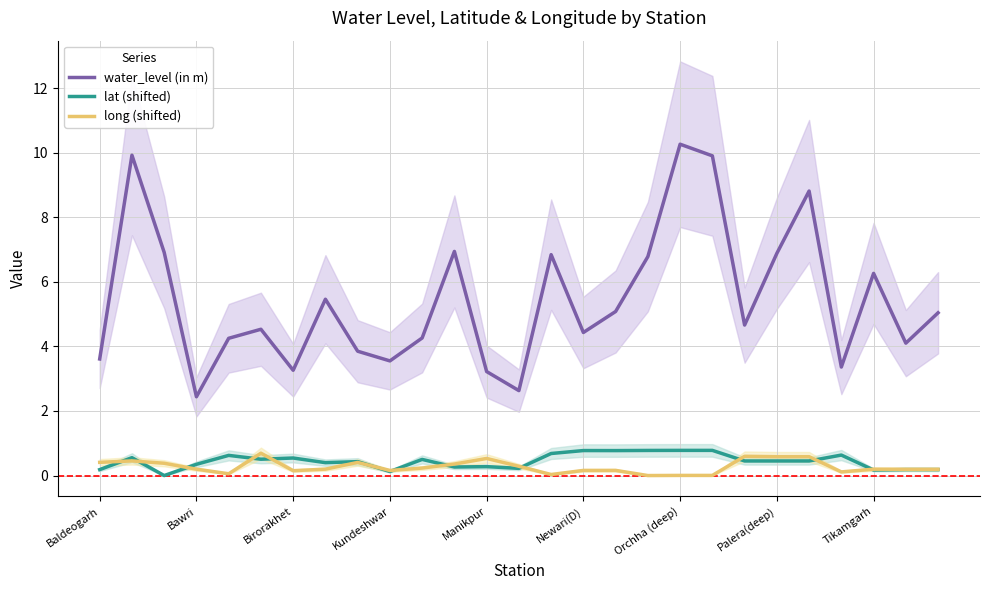

True or false: water_level (in m) and long (shifted) cross at least once.

False